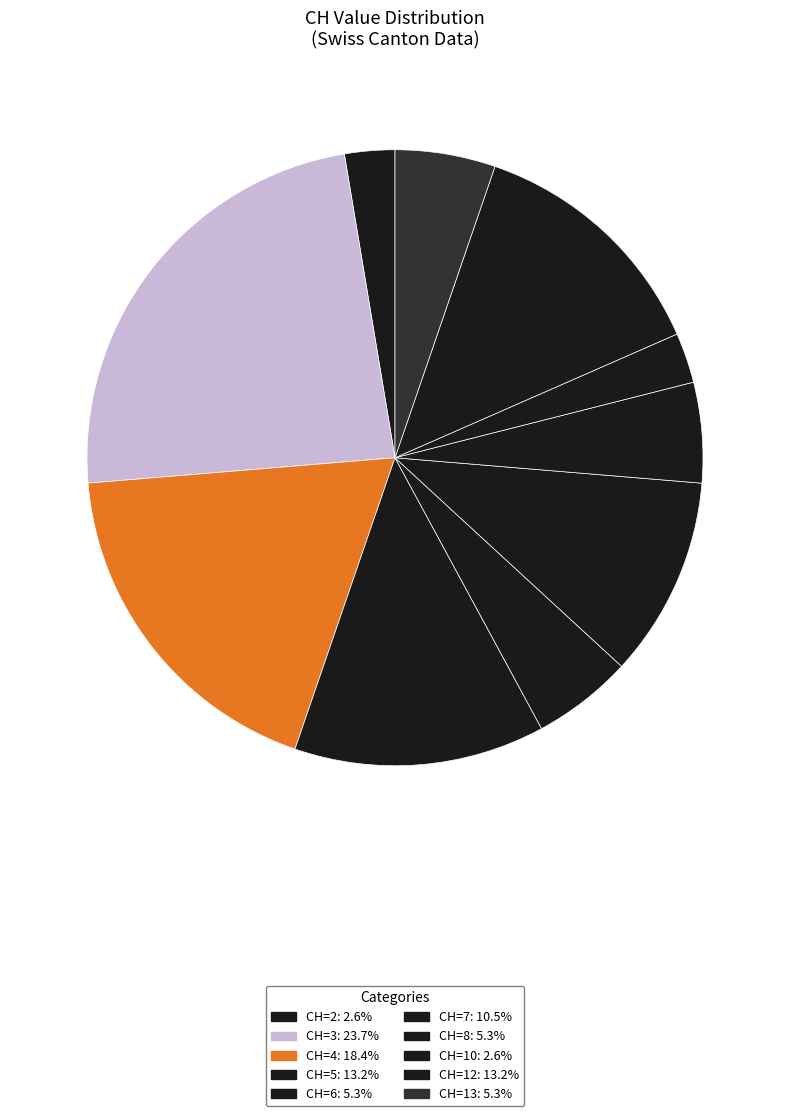

How many slices are in this pie chart?

10